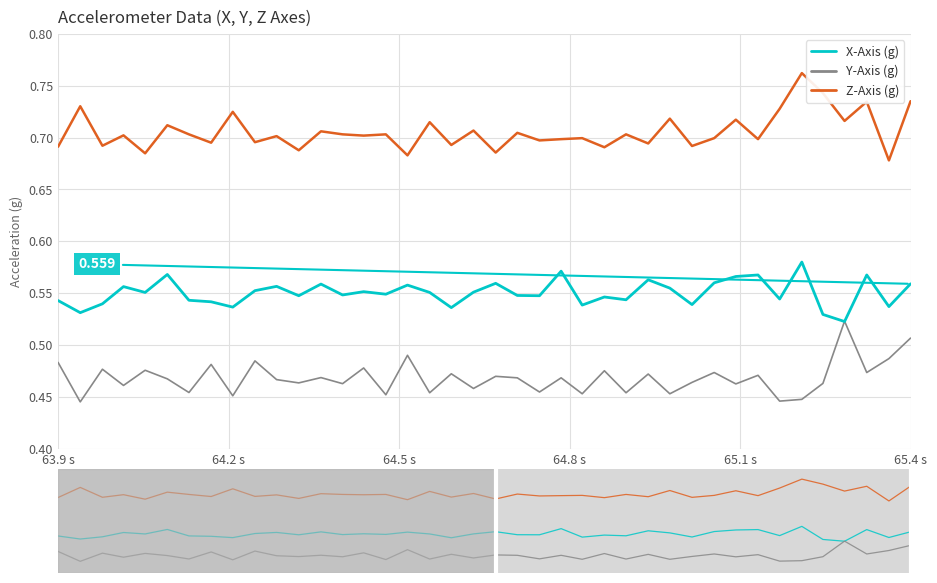

Reading right to left, list all the values displayed in this chart.

X-Axis (g): 0.6	0.5	0.6	0.5	0.5	0.6	0.5	0.6	0.6	0.6	0.5	0.6	0.6	0.5	0.5	0.5	0.6	0.5	0.5	0.6	0.6	0.5	0.6	0.6	0.5	0.6	0.5	0.6	0.5	0.6	0.6	0.5	0.5	0.5	0.6	0.6	0.6	0.5	0.5	0.5
Y-Axis (g): 0.5	0.5	0.5	0.5	0.5	0.4	0.4	0.5	0.5	0.5	0.5	0.5	0.5	0.5	0.5	0.5	0.5	0.5	0.5	0.5	0.5	0.5	0.5	0.5	0.5	0.5	0.5	0.5	0.5	0.5	0.5	0.5	0.5	0.5	0.5	0.5	0.5	0.5	0.4	0.5
Z-Axis (g): 0.7	0.7	0.7	0.7	0.7	0.8	0.7	0.7	0.7	0.7	0.7	0.7	0.7	0.7	0.7	0.7	0.7	0.7	0.7	0.7	0.7	0.7	0.7	0.7	0.7	0.7	0.7	0.7	0.7	0.7	0.7	0.7	0.7	0.7	0.7	0.7	0.7	0.7	0.7	0.7